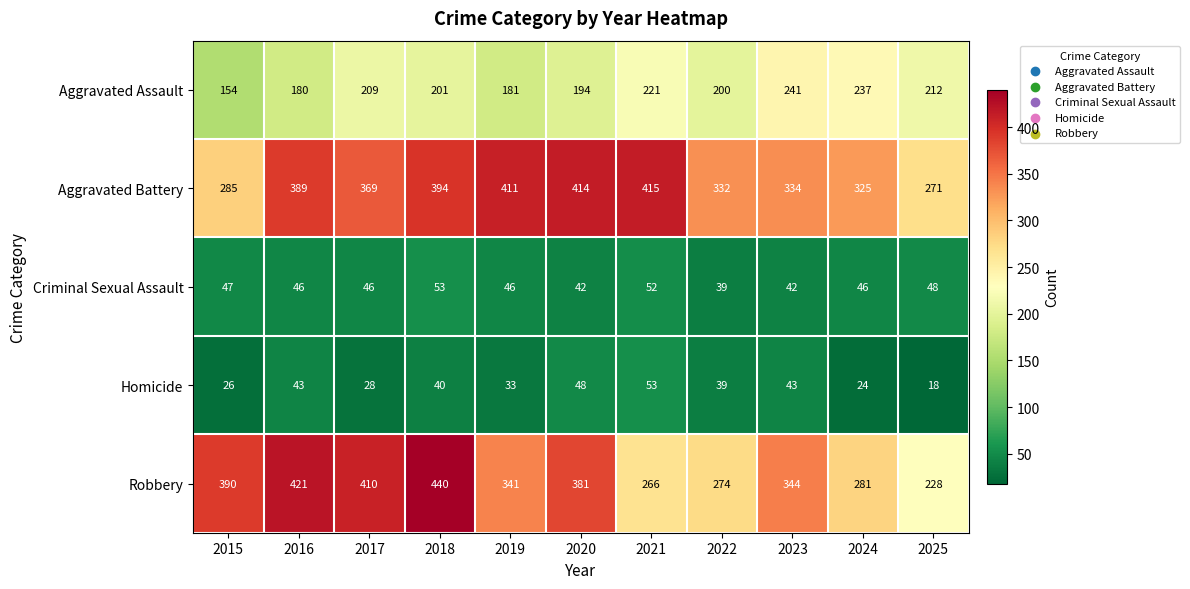

What is the difference between the highest and lowest values at 2025?

253